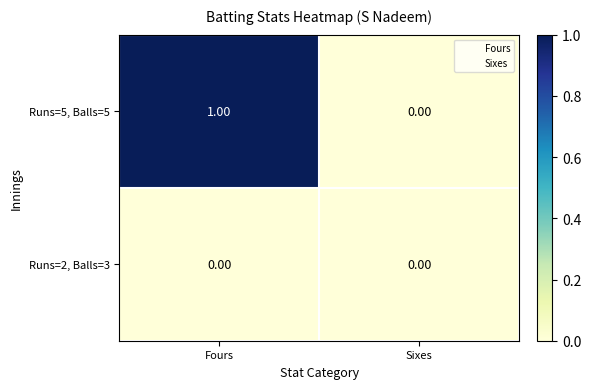

Rank the series by their average value, from highest to lowest.

Runs=5, Balls=5, Runs=2, Balls=3